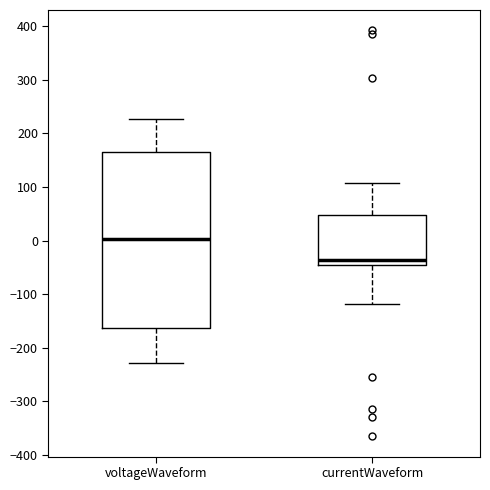

Which box is the tallest, from its lower edge to its upper edge?

voltageWaveform